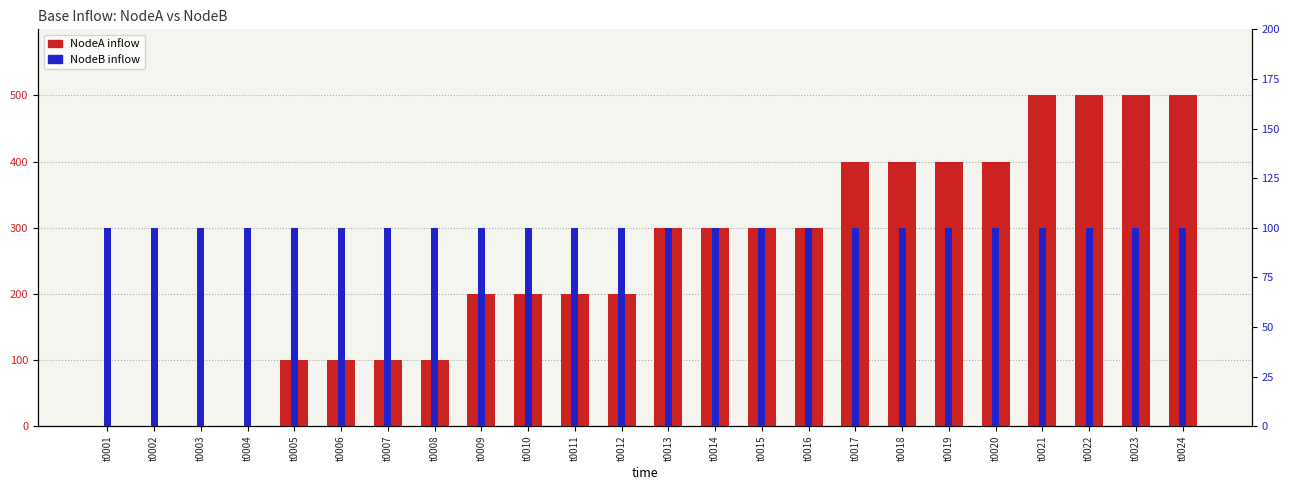

Reading right to left, list all the values displayed in this chart.

NodeA inflow: 500	500	500	500	400	400	400	400	300	300	300	300	200	200	200	200	100	100	100	100	0	0	0	0
NodeB inflow: 100	100	100	100	100	100	100	100	100	100	100	100	100	100	100	100	100	100	100	100	100	100	100	100